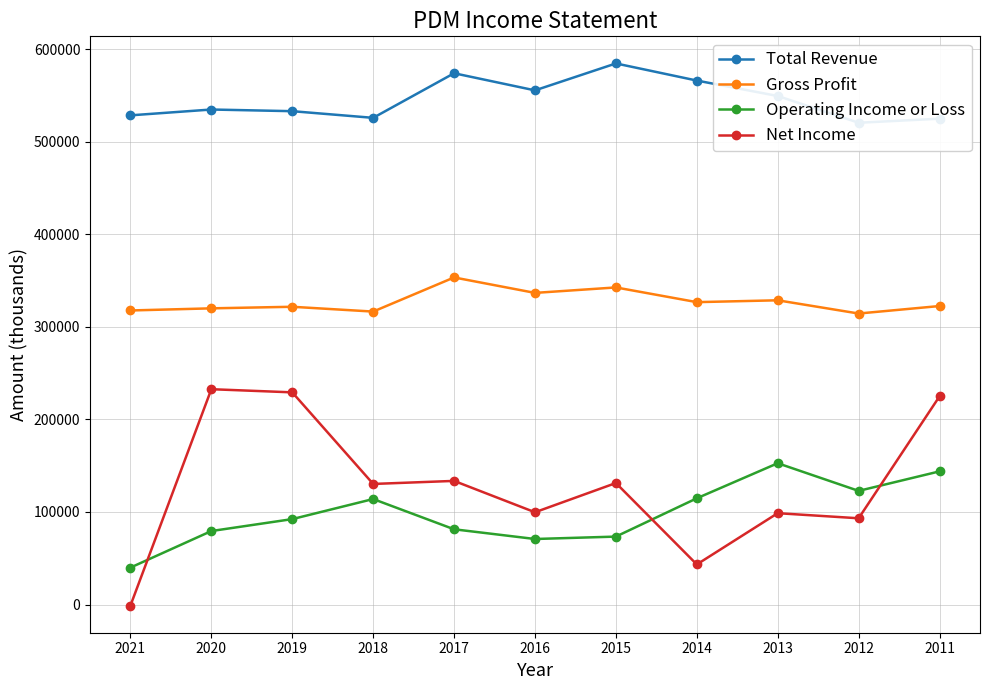

In Net Income, how many points are higher than both neighbors (excluding endpoints)?

4